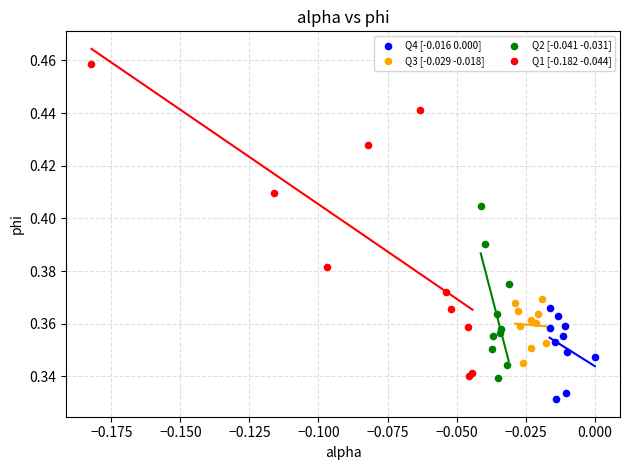

Which series reaches the minimum Y coordinate?

Q4 [-0.016 0.000]